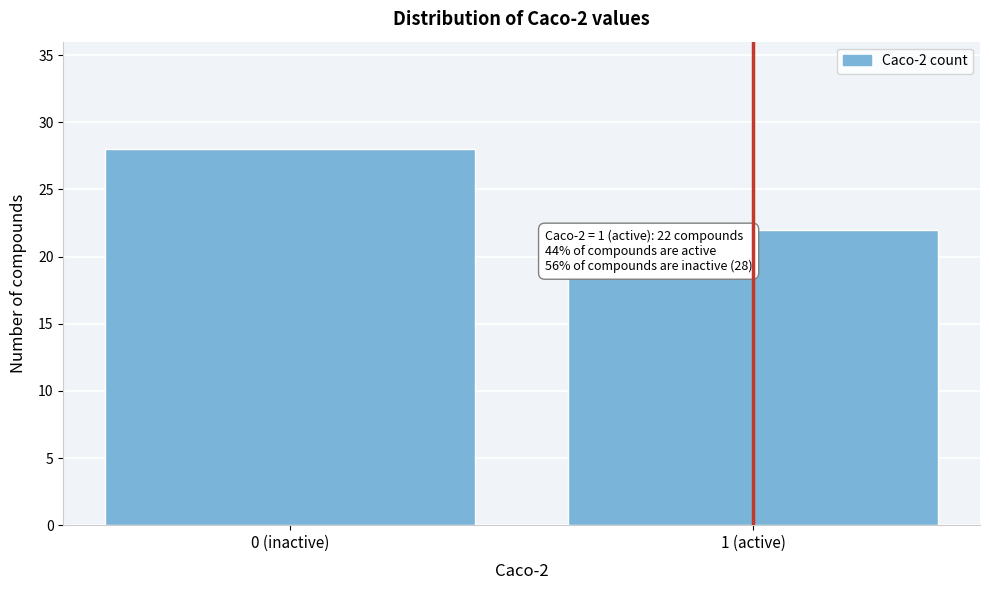

Reading left to right, list all the values displayed in this chart.

28	22